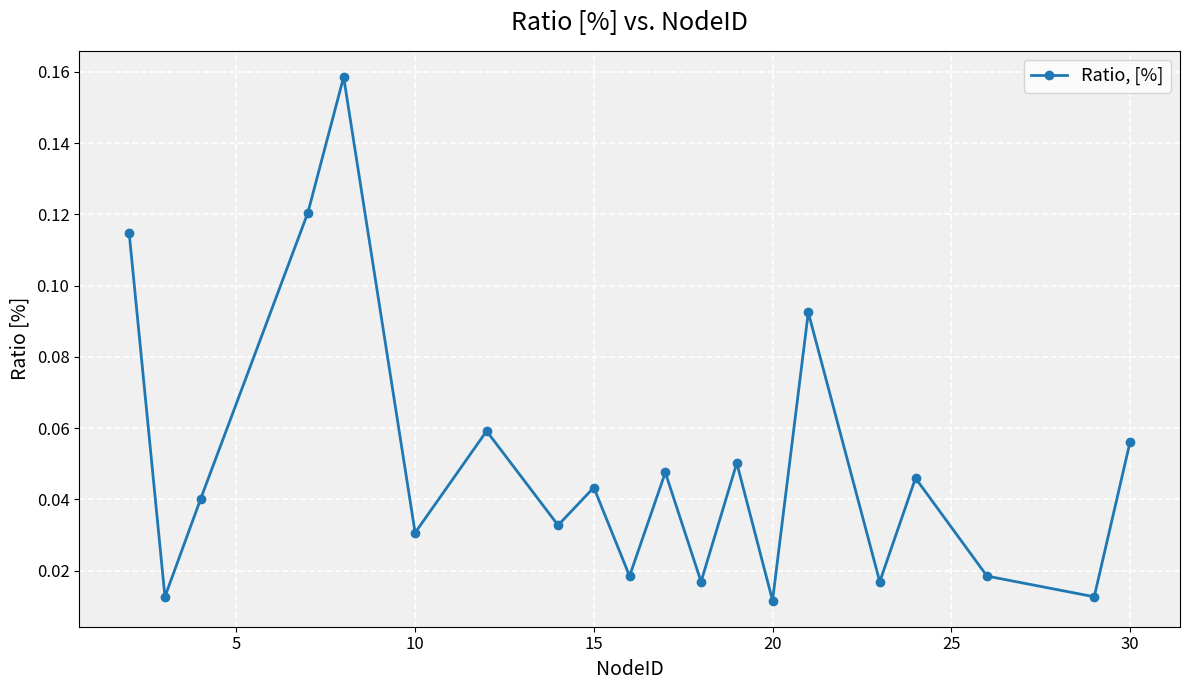

How many points are higher than both their immediate neighbors (excluding endpoints)?

7